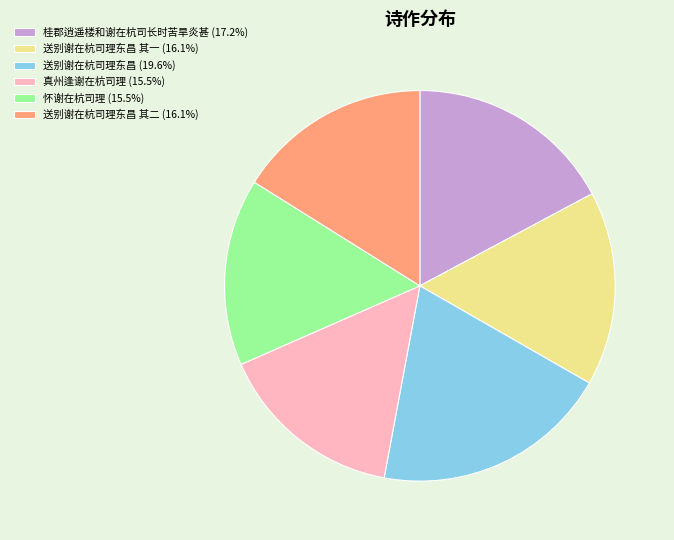

What is the ratio of the value at 送别谢在杭司理东昌 其一 (16.1%) to the value at 桂郡逍遥楼和谢在杭司长时苦旱炎甚 (17.2%)?

0.9